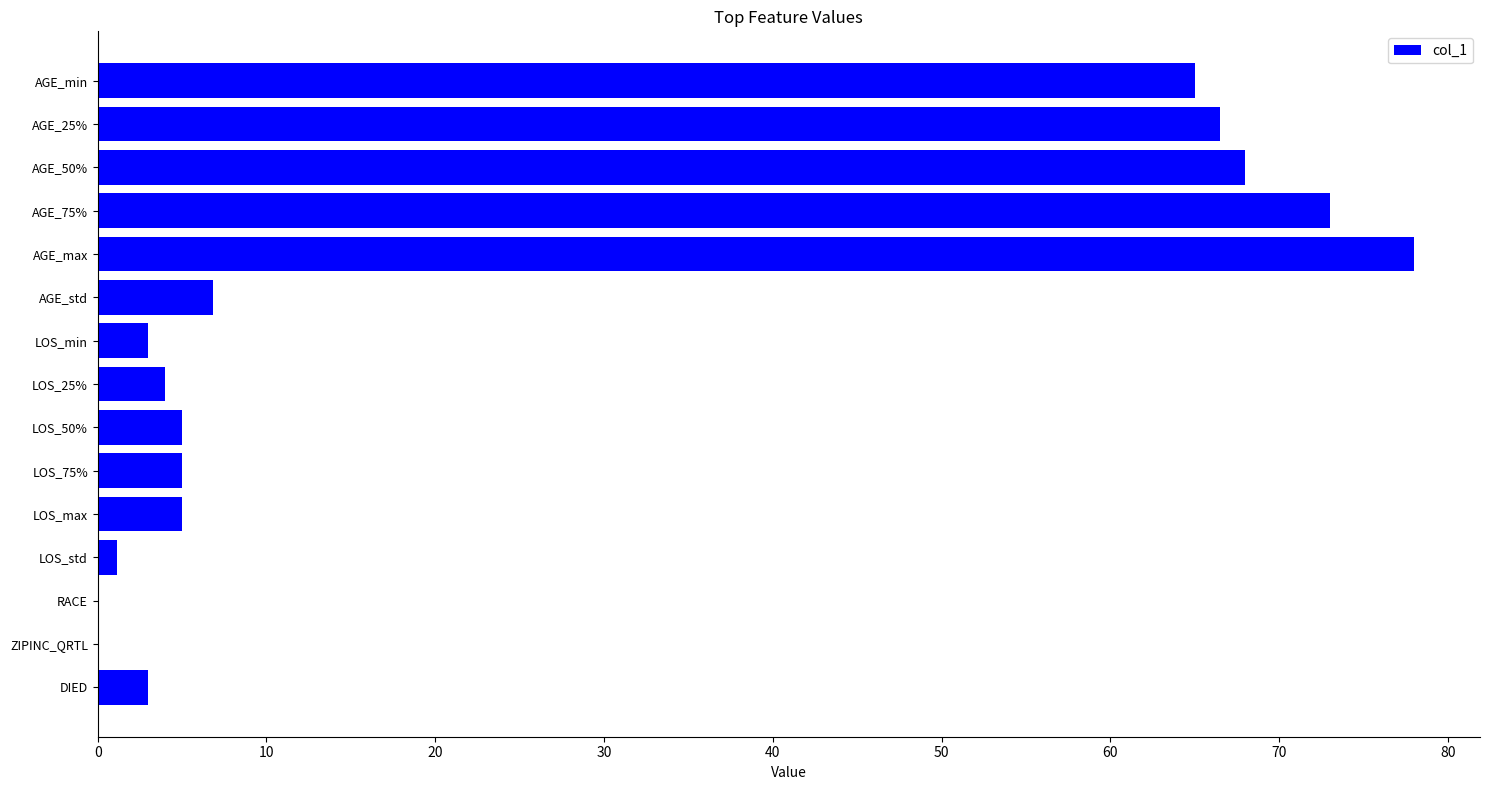

Count the number of categories in the chart.

15